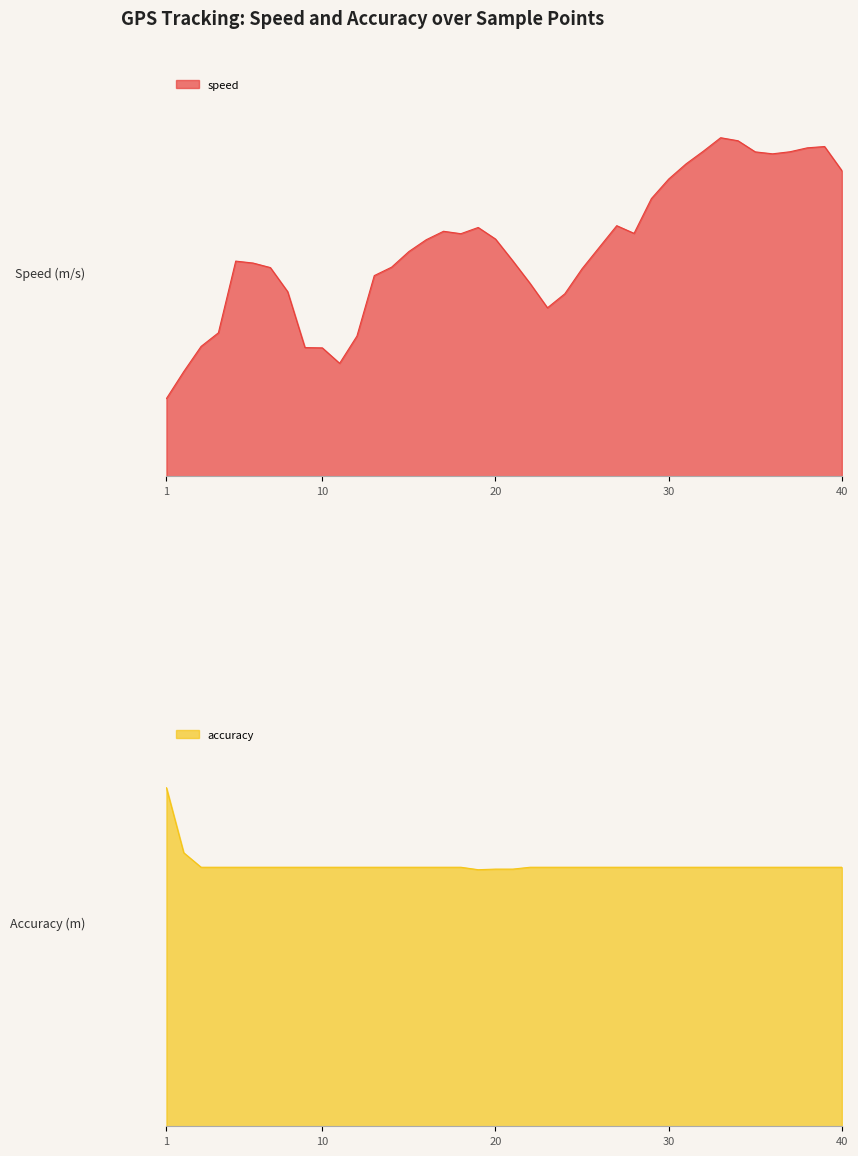

Which has a higher value, 36 or 2?

36